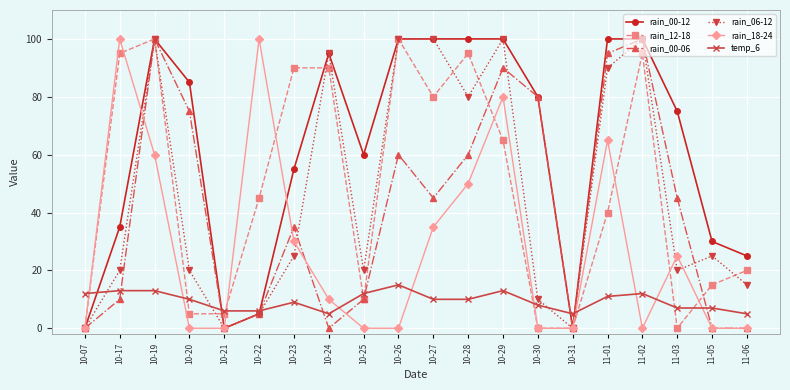

Between 10-23 and 10-29, which series saw the biggest shift?

rain_06-12